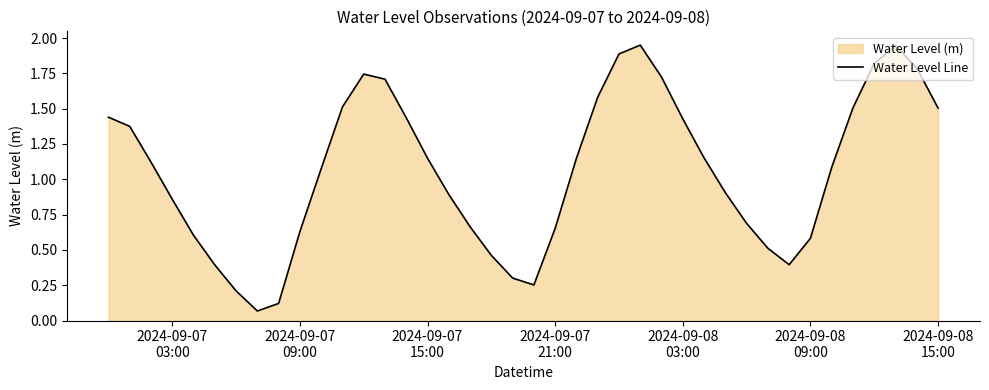

How many lines are shown in the chart?

1